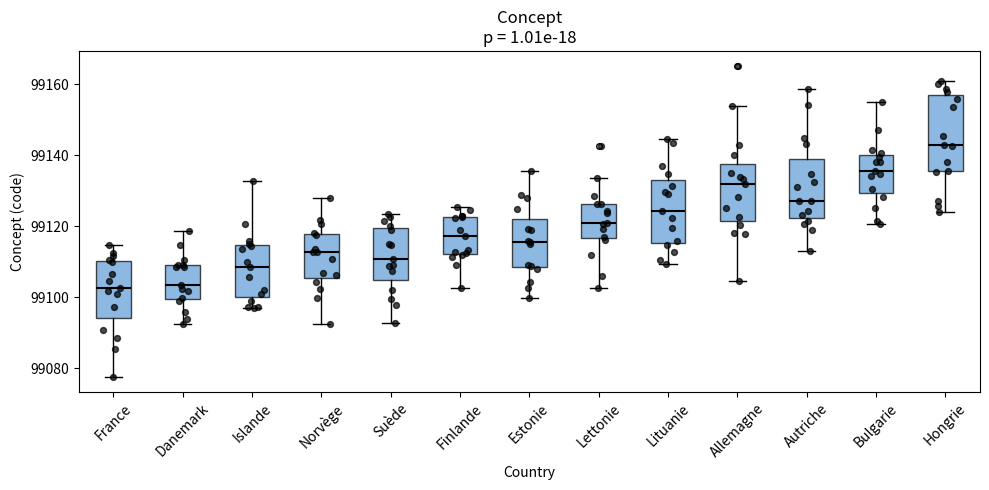

Reading left to right, transcribe this box plot: for each box, give where its median line is, the range the box spans, and where its two whiskers end, as read against the y-axis. The values are not printed on the chart, so give them approximately, as read against the axis.

France: median 99102, box 99094 to 99110, whiskers 99078 to 99114
Danemark: median 99104, box 99100 to 99110, whiskers 99092 to 99118
Islande: median 99108, box 99100 to 99114, whiskers 99096 to 99132
Norvège: median 99112, box 99106 to 99118, whiskers 99092 to 99128
Suède: median 99110, box 99104 to 99120, whiskers 99092 to 99124
Finlande: median 99118, box 99112 to 99122, whiskers 99102 to 99126
Estonie: median 99116, box 99108 to 99122, whiskers 99100 to 99136
Lettonie: median 99120, box 99116 to 99126, whiskers 99102 to 99134
Lituanie: median 99124, box 99116 to 99132, whiskers 99110 to 99144
Allemagne: median 99132, box 99122 to 99138, whiskers 99104 to 99154
Autriche: median 99128, box 99122 to 99138, whiskers 99112 to 99158
Bulgarie: median 99136, box 99130 to 99140, whiskers 99120 to 99154
Hongrie: median 99142, box 99136 to 99156, whiskers 99124 to 99160